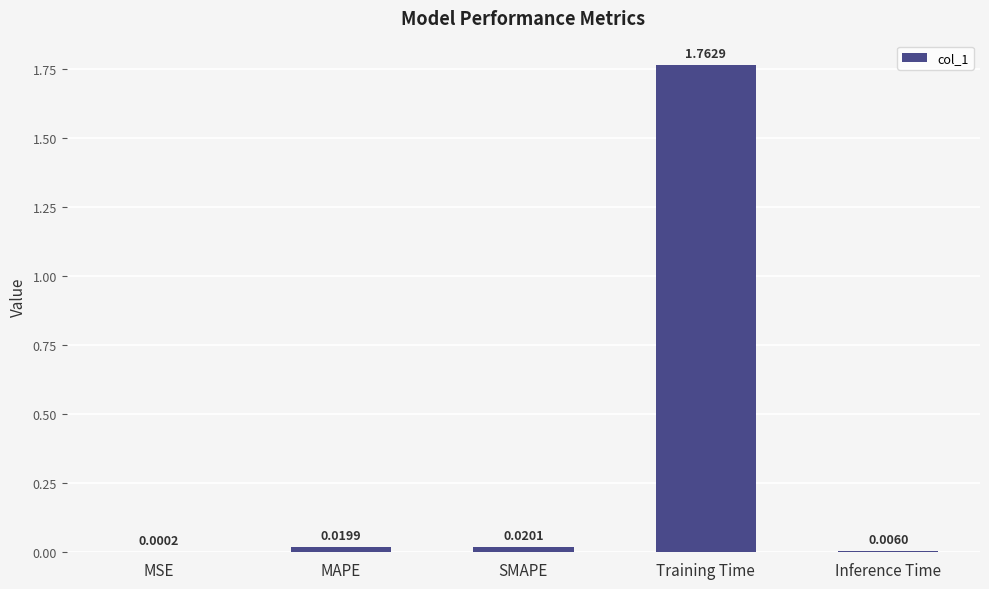

At which category does the chart reach its peak across all series?

Training Time